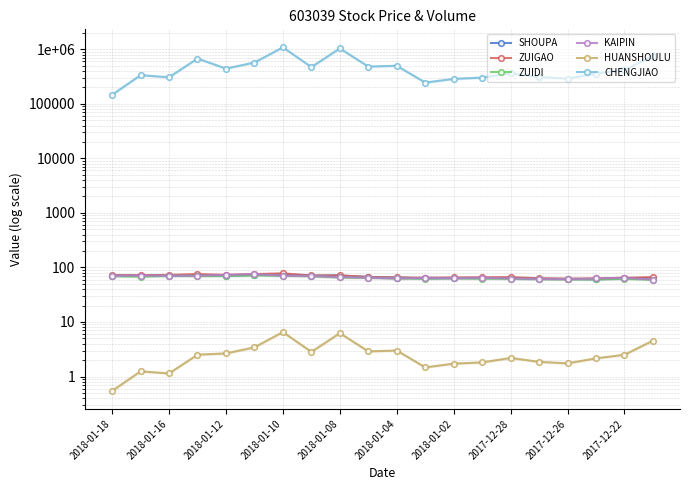

True or false: ZUIDI has more than 0 points higher than both neighbors.

True